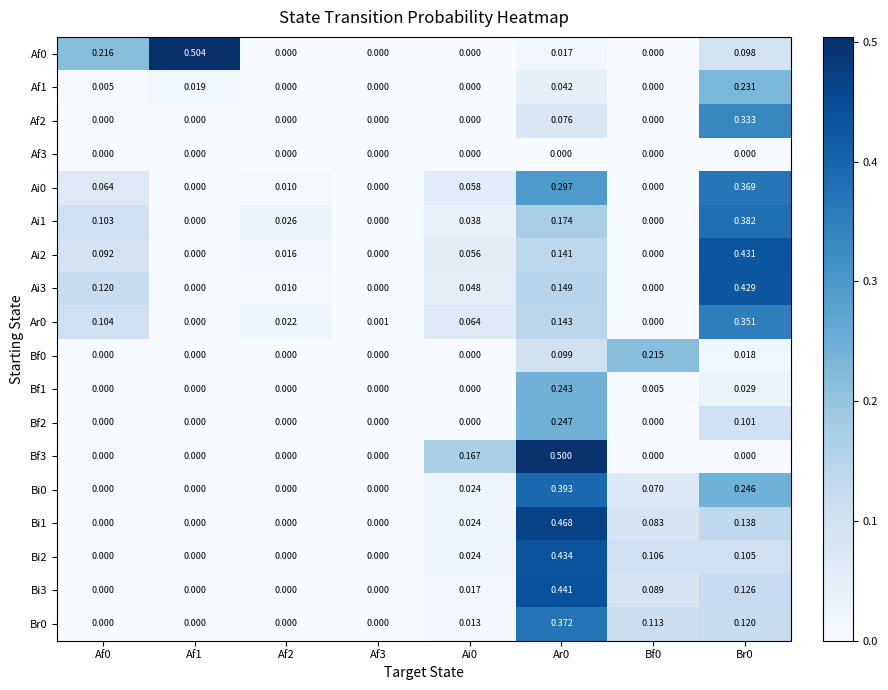

Is the value of Bf2 at Ai0 greater than the value of Ai0 at Br0?

No